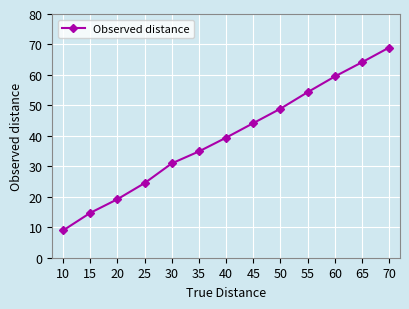

What is the difference between the values at 50 and 45?

4.7